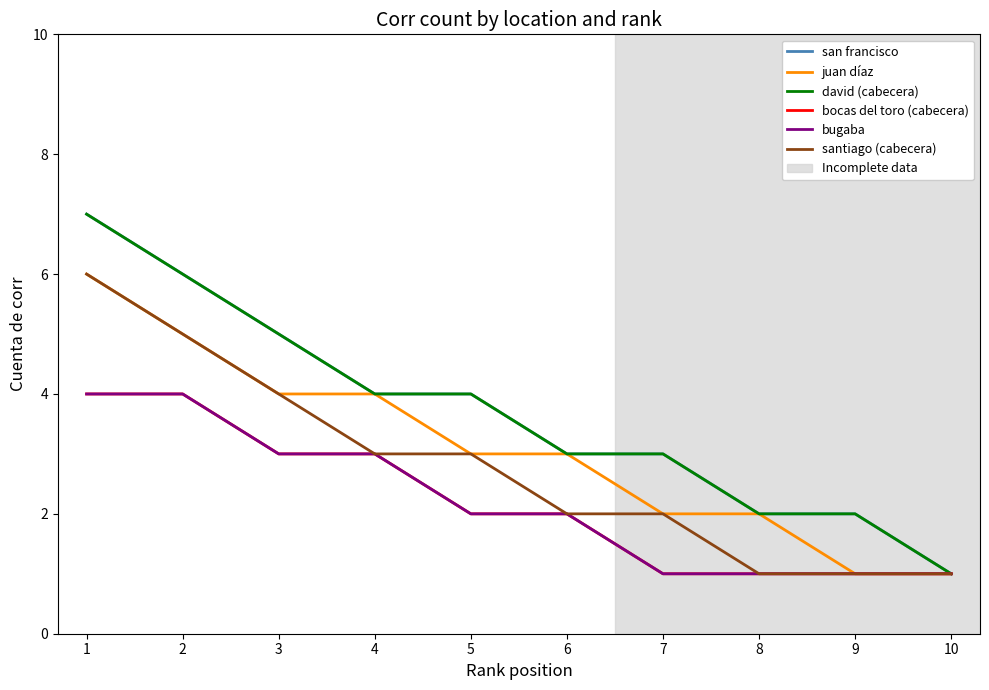

Is this an area chart (filled region under the line)?

No